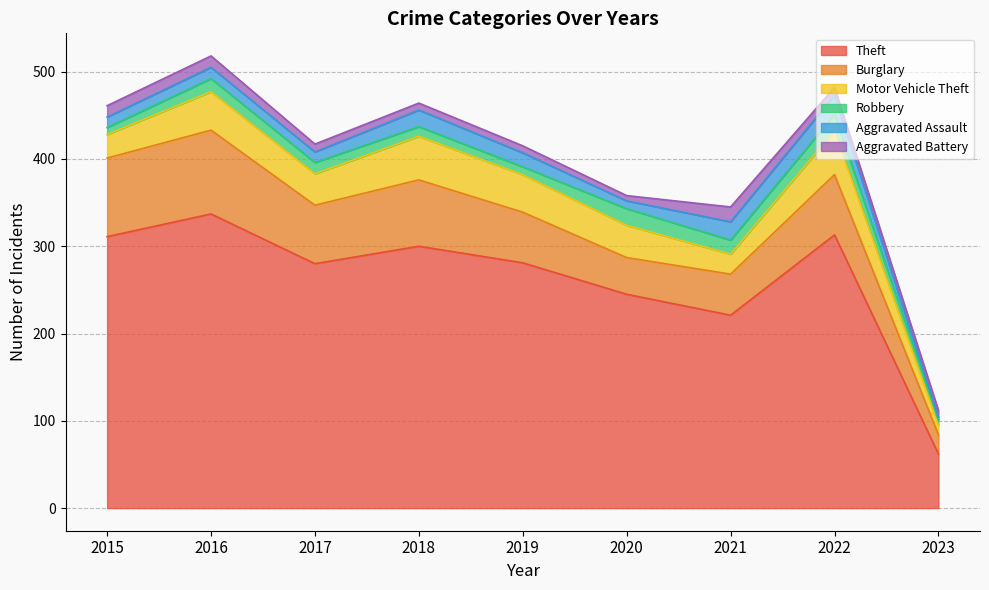

Reading left to right, list all the values displayed in this chart.

Theft: 2015=311	2016=337	2017=280	2018=300	2019=281	2020=245	2021=221	2022=313	2023=62
Burglary: 2015=90	2016=96	2017=67	2018=76	2019=58	2020=42	2021=47	2022=69	2023=22
Motor Vehicle Theft: 2015=27	2016=44	2017=36	2018=50	2019=43	2020=37	2021=23	2022=50	2023=11
Robbery: 2015=8	2016=15	2017=13	2018=11	2019=9	2020=19	2021=16	2022=19	2023=6
Aggravated Assault: 2015=12	2016=13	2017=12	2018=19	2019=16	2020=9	2021=21	2022=22	2023=3
Aggravated Battery: 2015=13	2016=13	2017=9	2018=8	2019=8	2020=6	2021=17	2022=9	2023=8